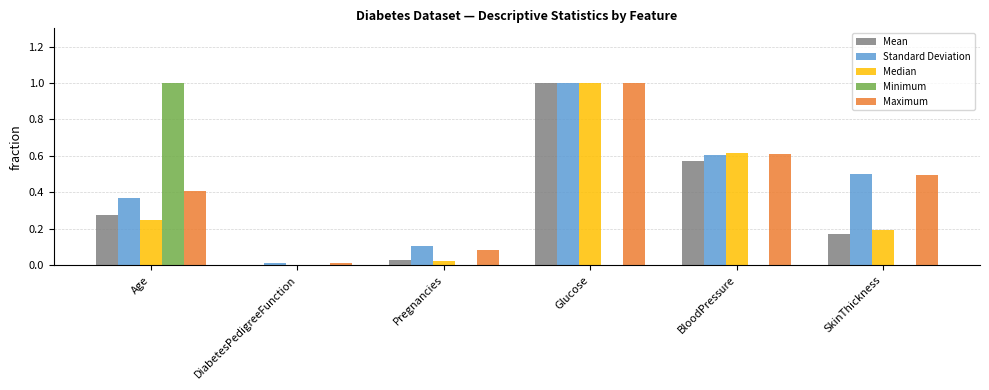

At which category is the sum across all series the highest?

Glucose